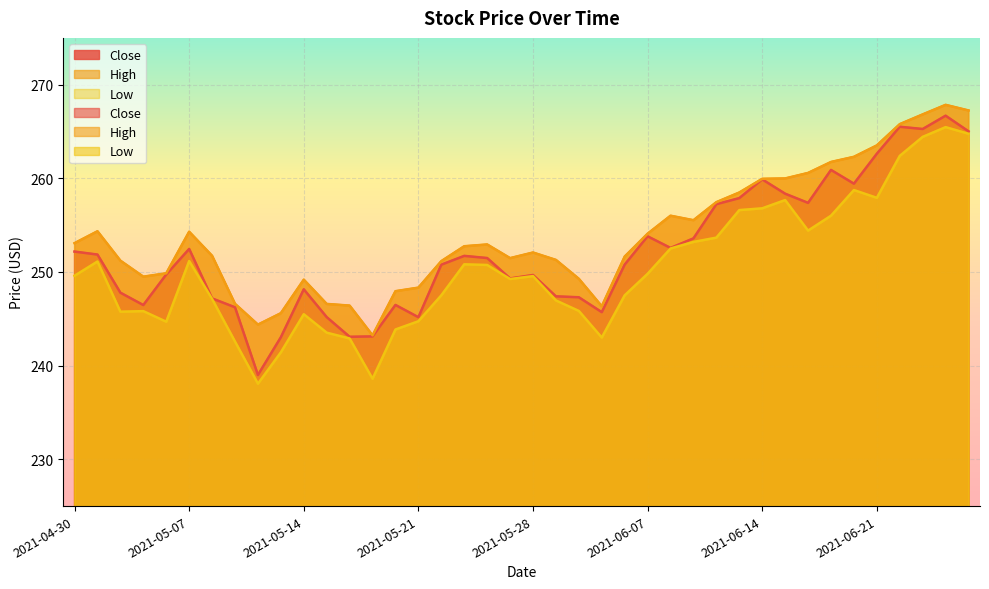

Between 2021-05-12 and 2021-05-17, which is larger?

2021-05-17